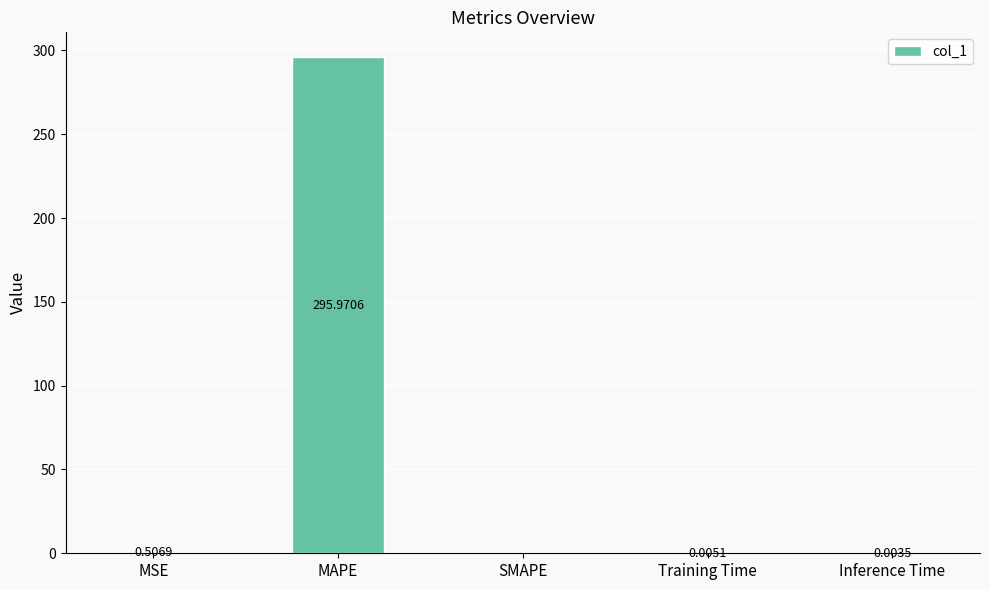

At which label is the value closest to 147?

MSE